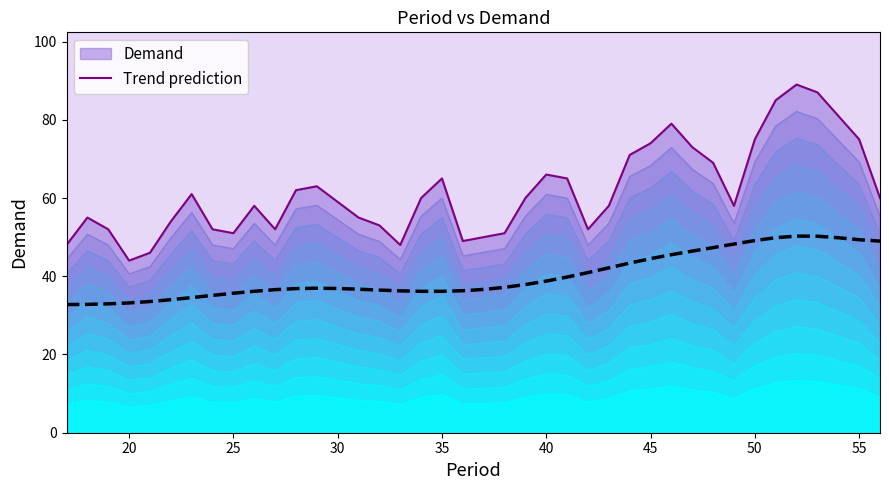

True or false: Trend prediction has a value of 79.1 at 55.

False